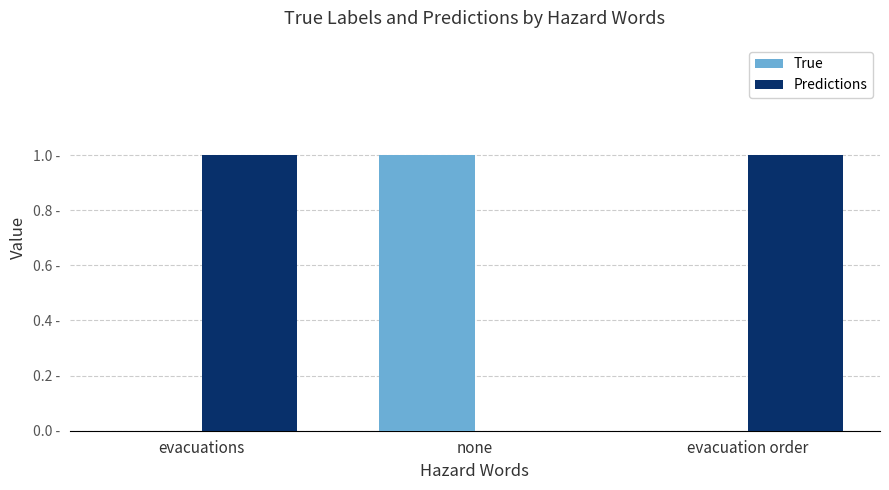

At how many categories does at least one series exceed 0?

3